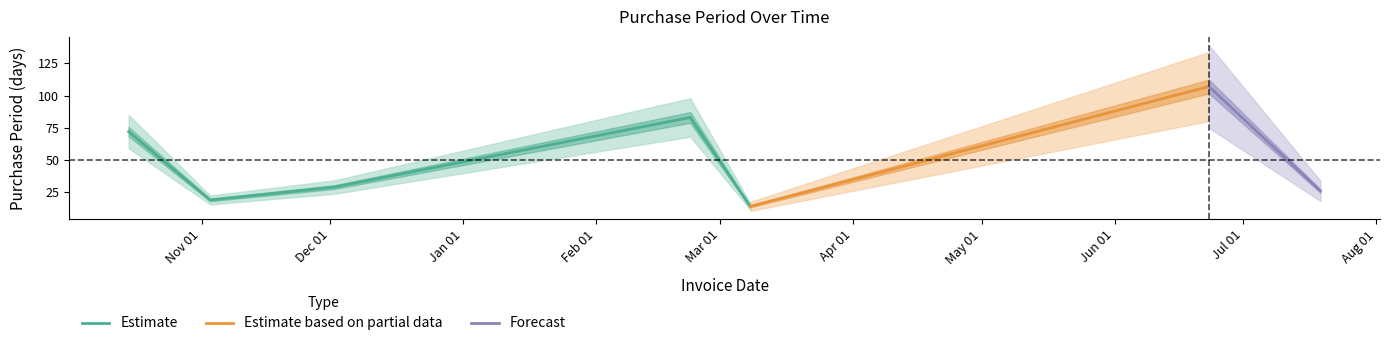

How many interior local valleys (lower than both neighbors) does the data have?

2